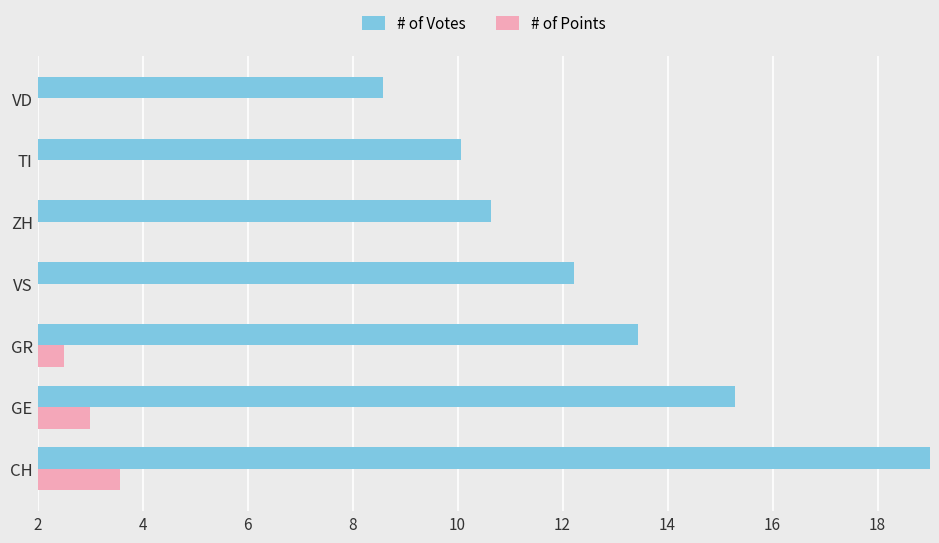

What is the lowest value of the # of Points series?

1.6